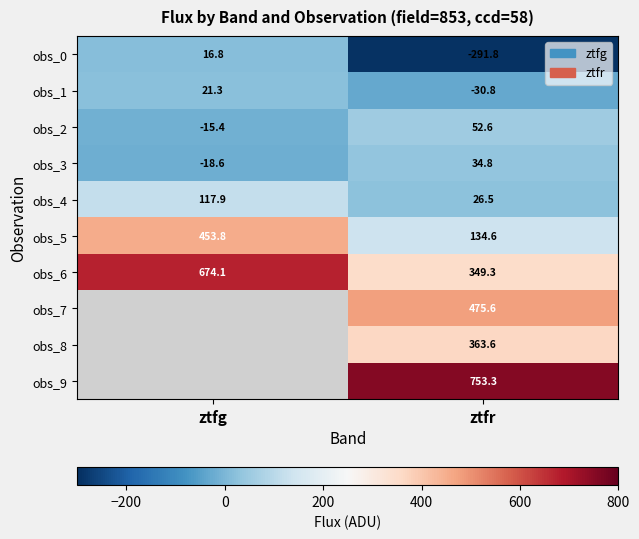

How many values in the obs_0 series are below 16?

1